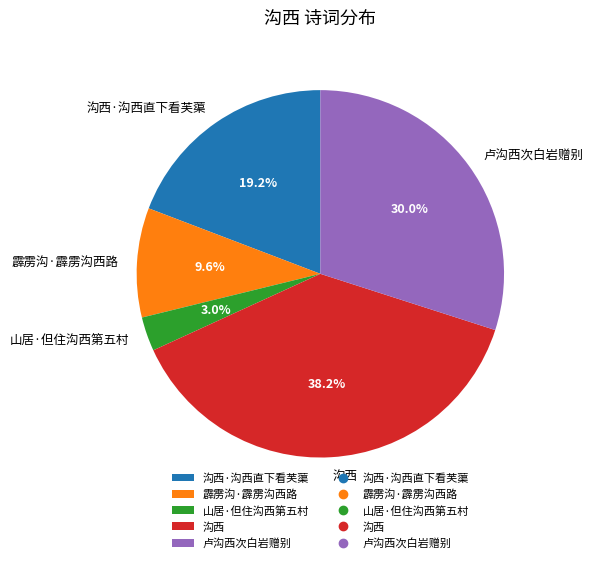

What percentage is the 霹雳沟·霹雳沟西路 slice, to the nearest percent?

10%